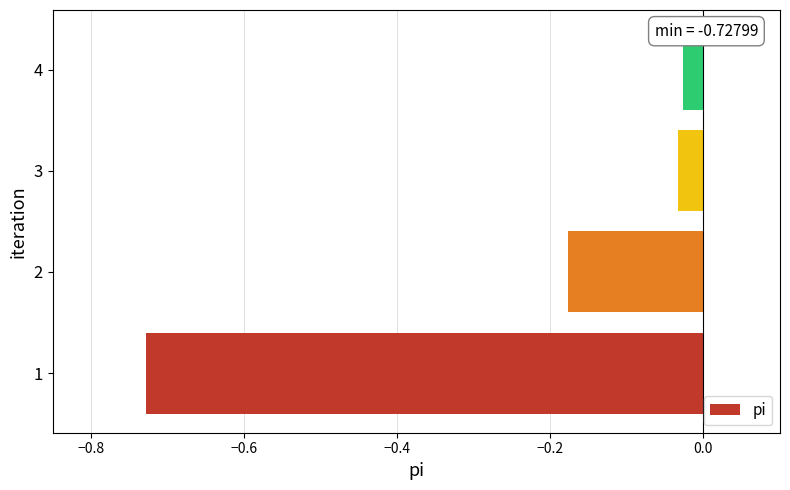

What is the difference between the values at 1 and 4?

0.7